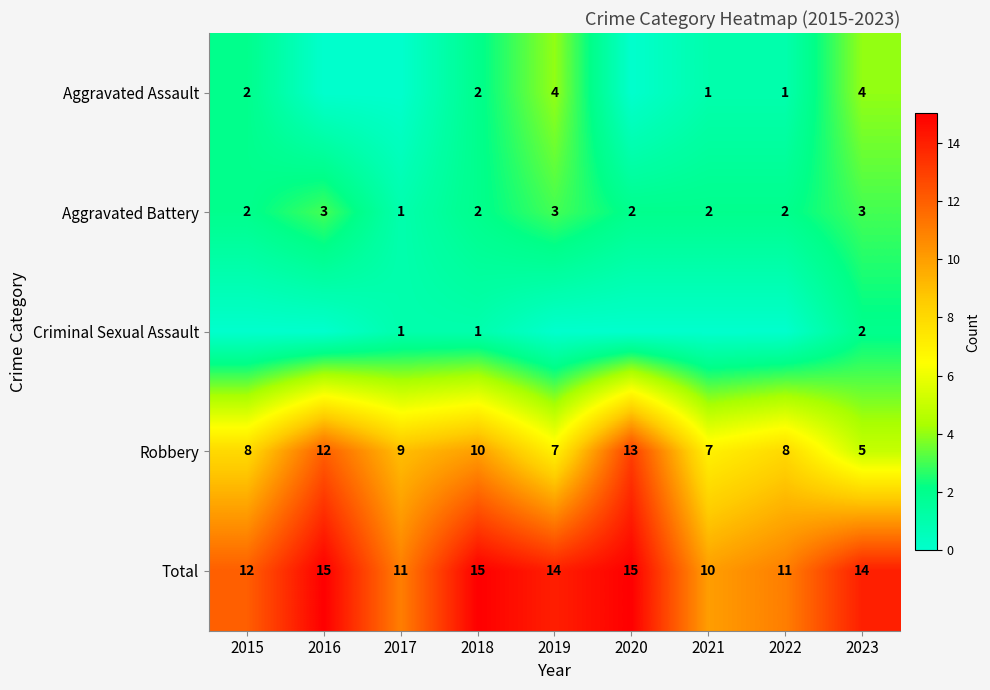

What is the difference between the highest and lowest values at 2019?

14